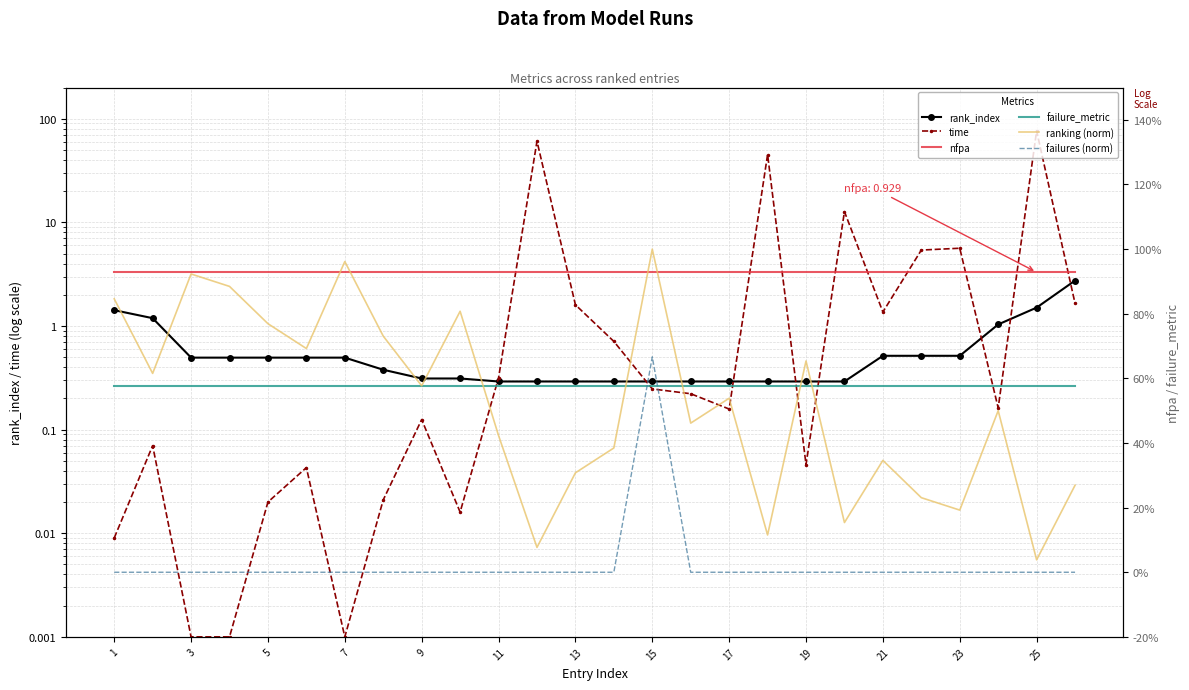

After their last crossing, which series has the higher values: time or ranking (norm)?

time